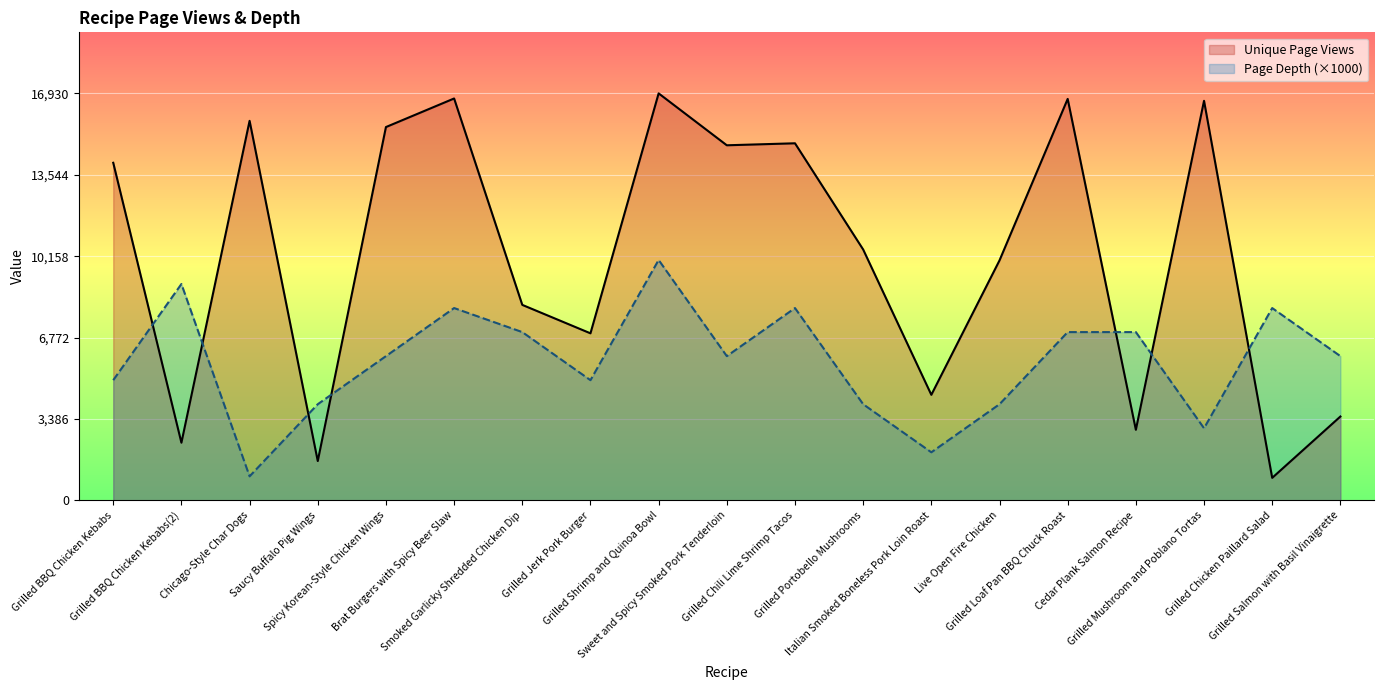

At which label does Page Depth reach its minimum?

Chicago-Style Char Dogs